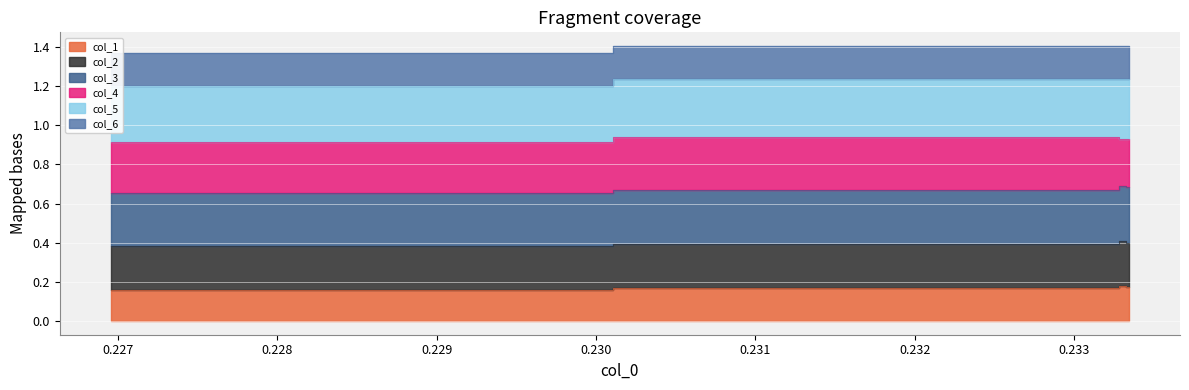

The value of col_1 at 0.227 is 0.2. True or false?

True